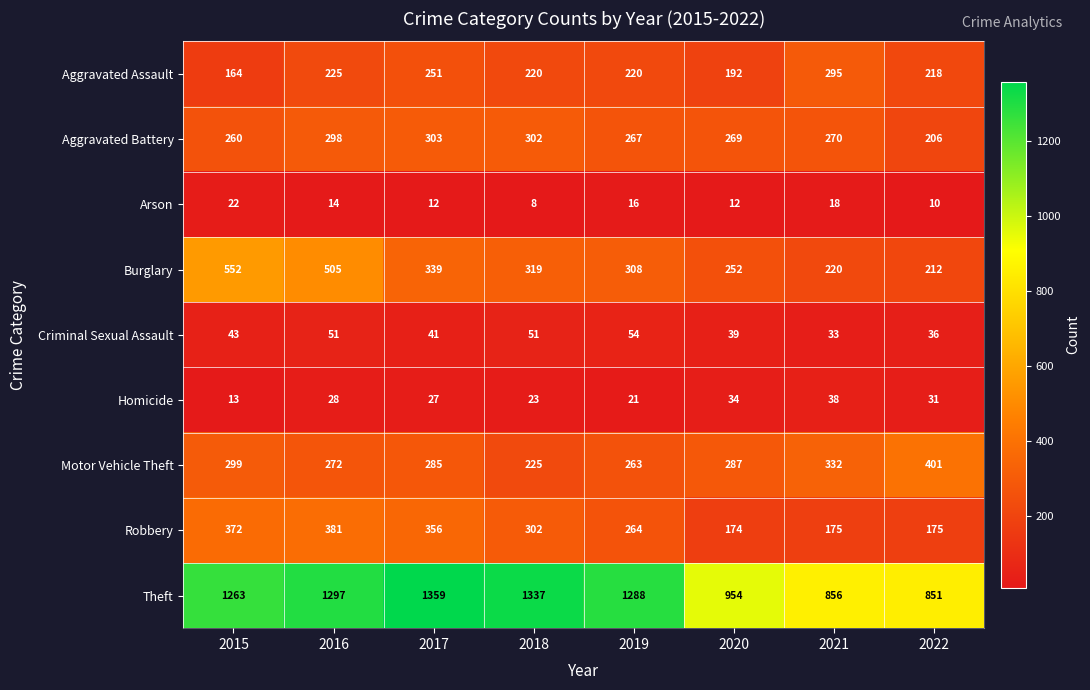

Count the number of data series in this chart.

9